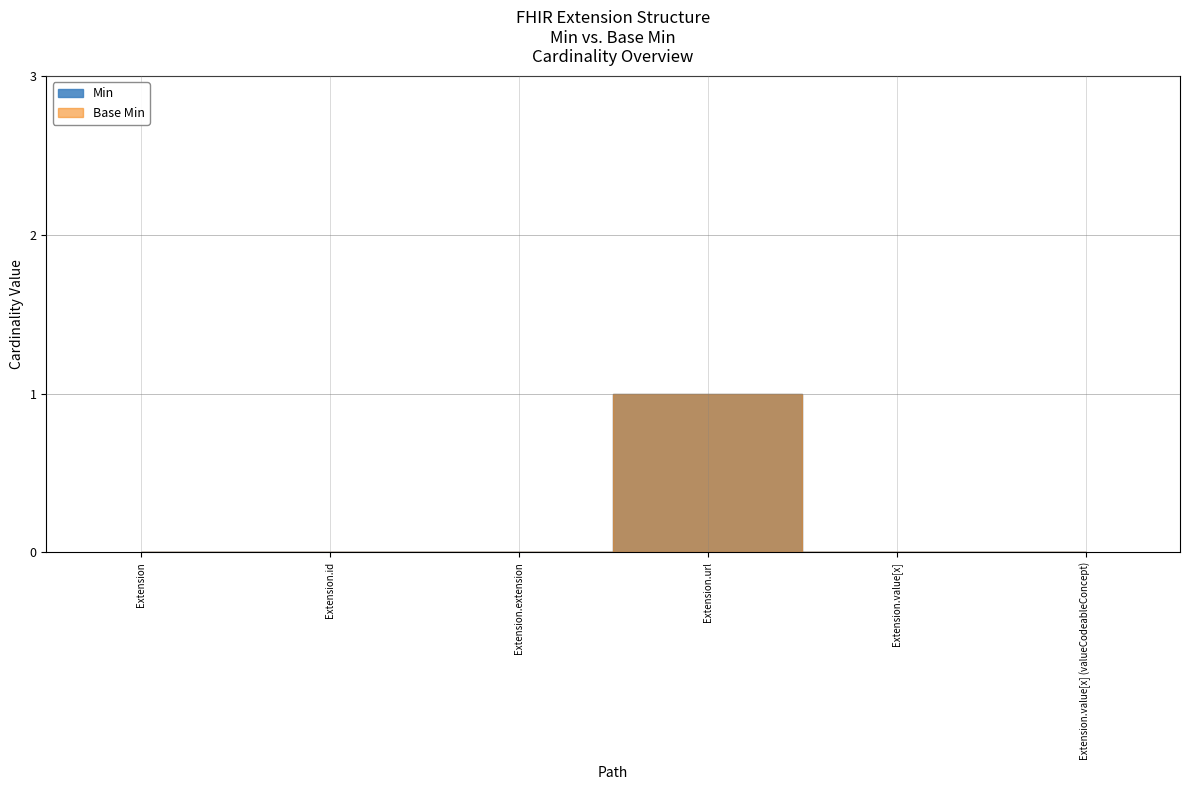

True or false: Base Min and Min cross at least once.

False